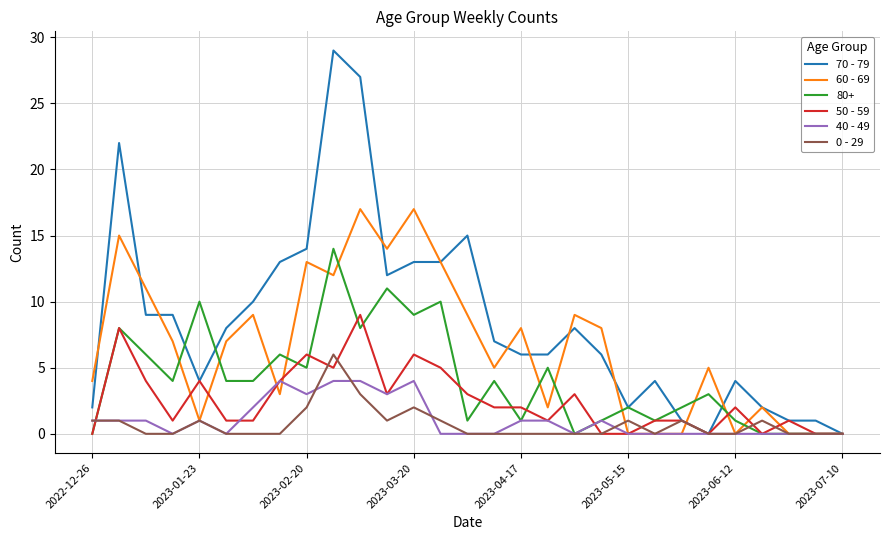

What is the highest value of the 80+ series?

14